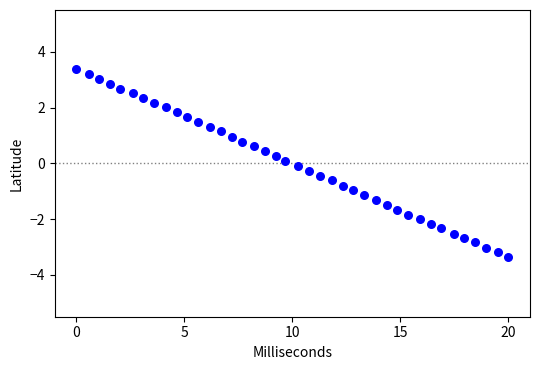

What is the range of X values (max minus min)?

20.0